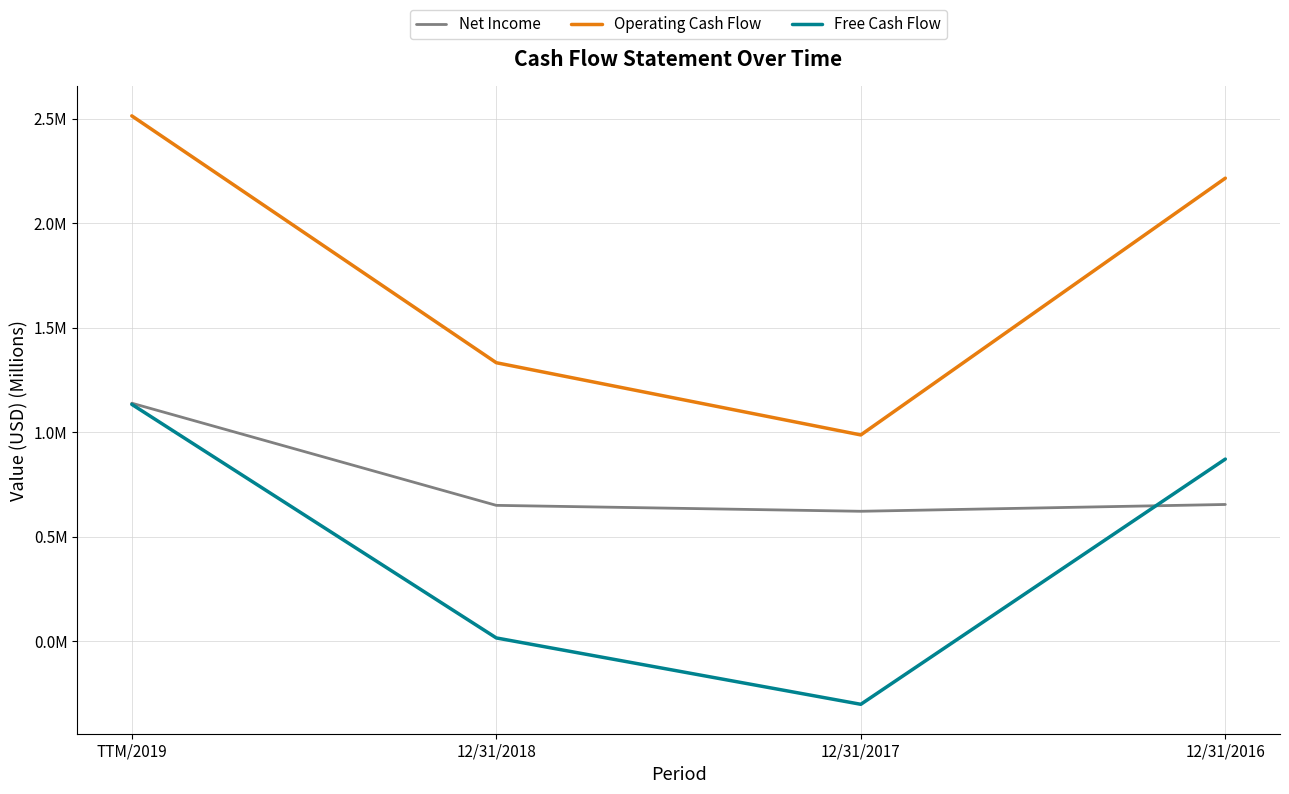

Reading right to left, what are all the values shown in this chart?

Net Income: 12/31/2016=0.7	12/31/2017=0.6	12/31/2018=0.6	TTM/2019=1.1
Operating Cash Flow: 12/31/2016=2.2	12/31/2017=1.0	12/31/2018=1.3	TTM/2019=2.5
Free Cash Flow: 12/31/2016=0.9	12/31/2017=-0.3	12/31/2018=0.0	TTM/2019=1.1